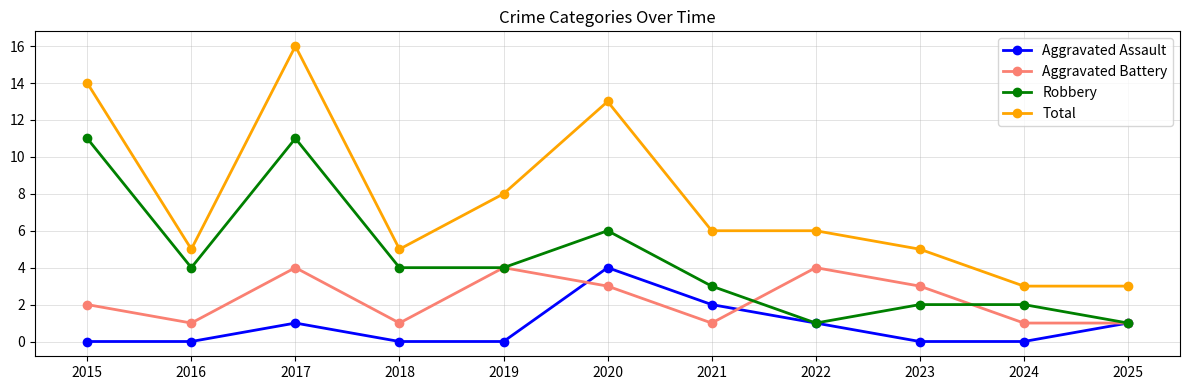

The value of Aggravated Battery at 2021 is 2. True or false?

False